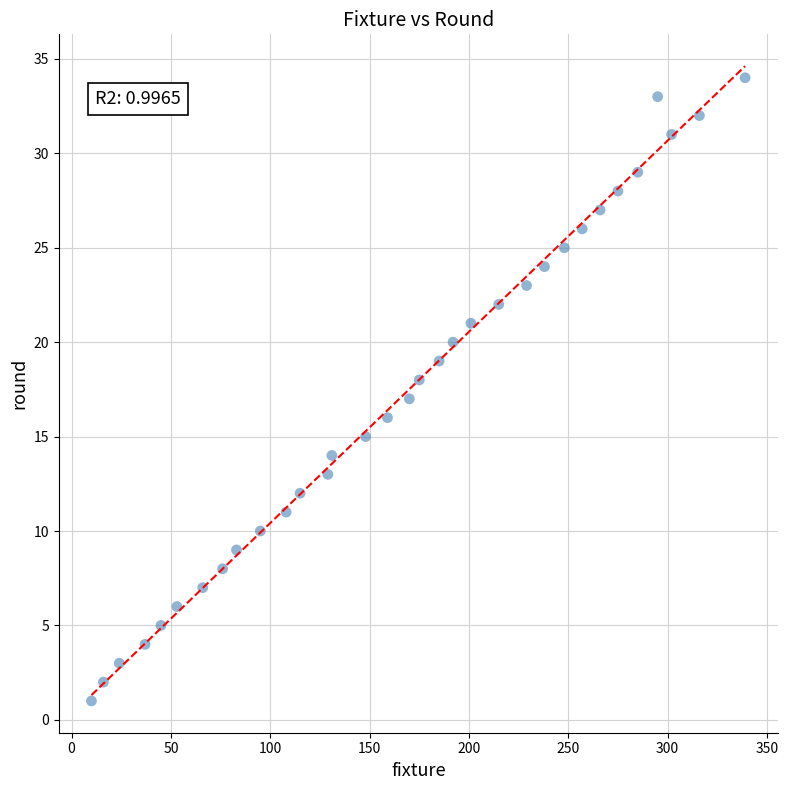

What is the range of X values (max minus min)?

329